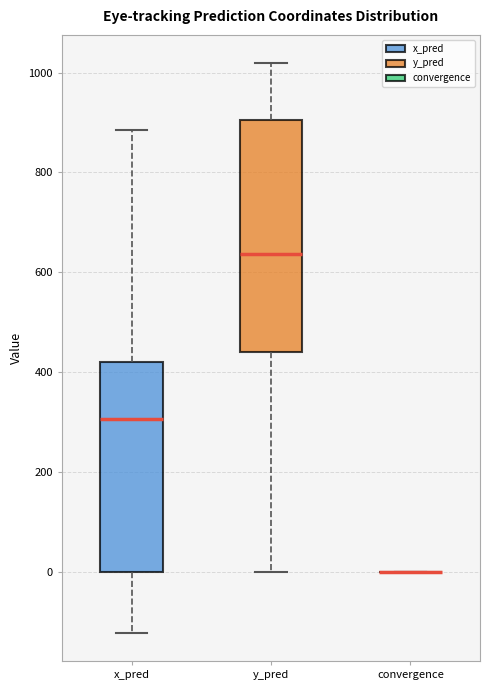

Reading left to right, read every box against the y-axis: the position of its median line, the range the box covers, and the ends of its whiskers. The values are not printed on the chart, so give them approximately, as read against the axis.

x_pred: median 300, box 0 to 420, whiskers -120 to 880
y_pred: median 640, box 440 to 900, whiskers 0 to 1020
convergence: box collapsed to a line at 0, whiskers 0 to 0